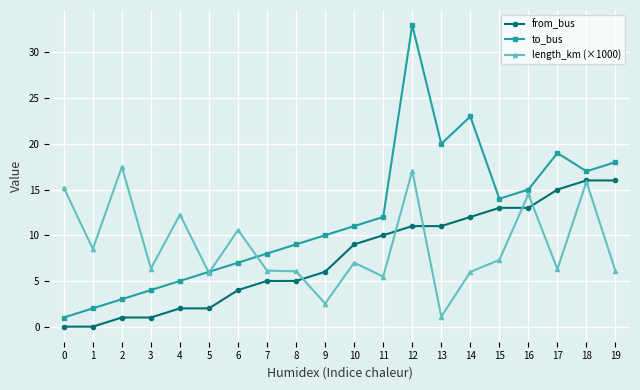

What is the value of the length_km (×1000) point at the 13th from the left?

17.1